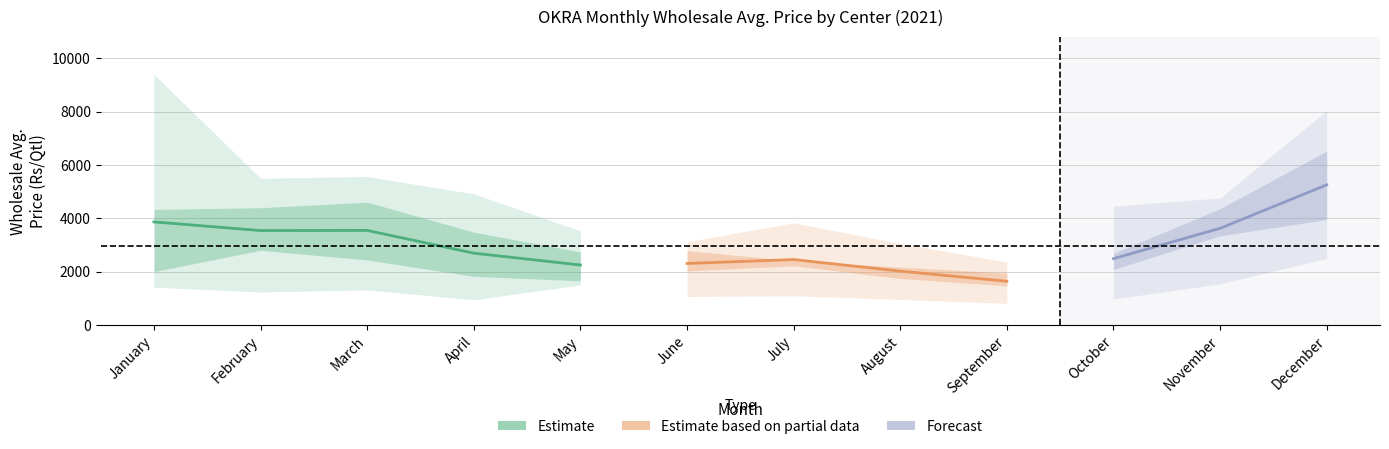

Which label corresponds to the largest value in the chart?

December